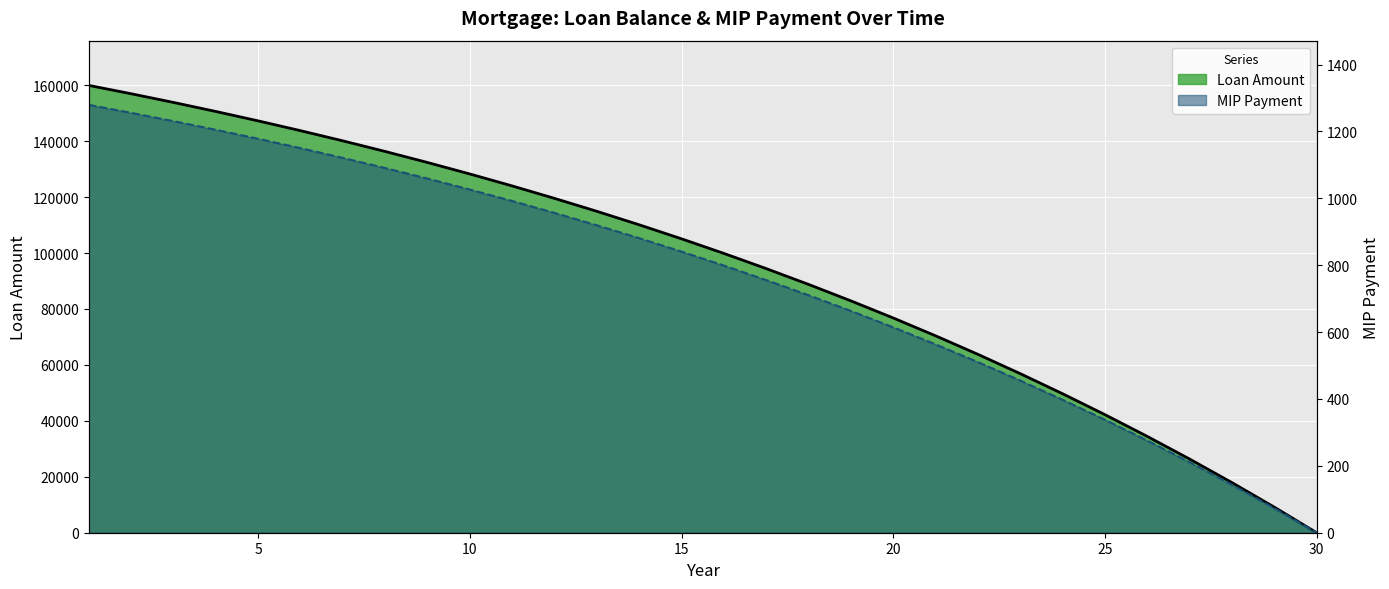

What is the sum of the MIP Payment values at 2 and 7?

2376.4